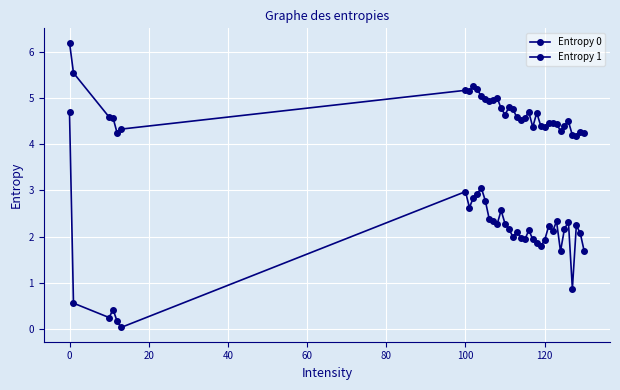

How many series are shown in this chart?

2